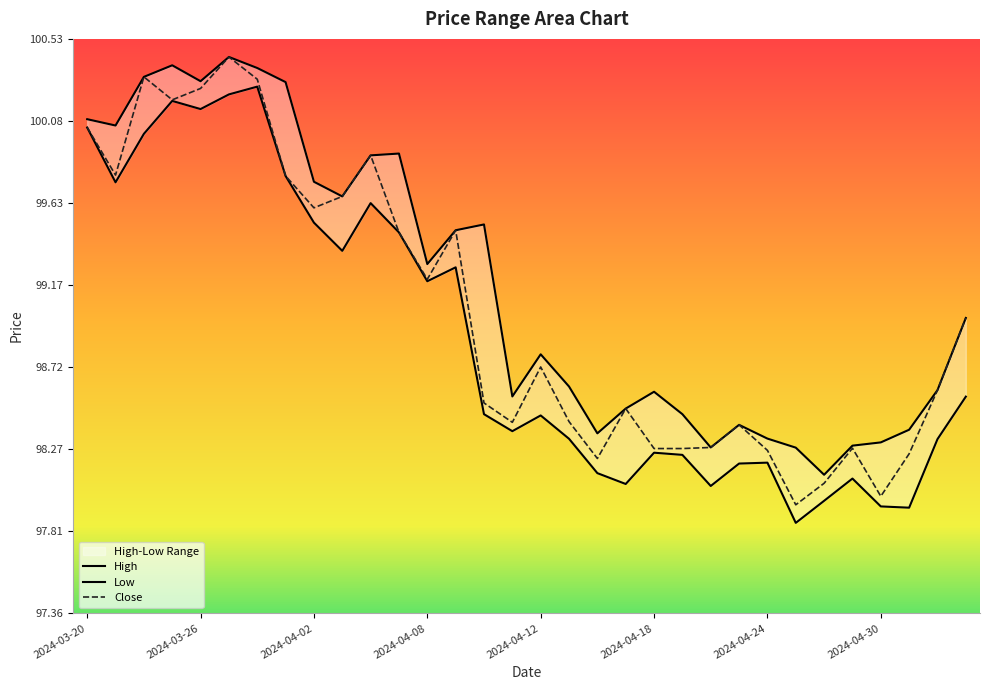

The value of Close at 2024-04-12 is 24.0. True or false?

False